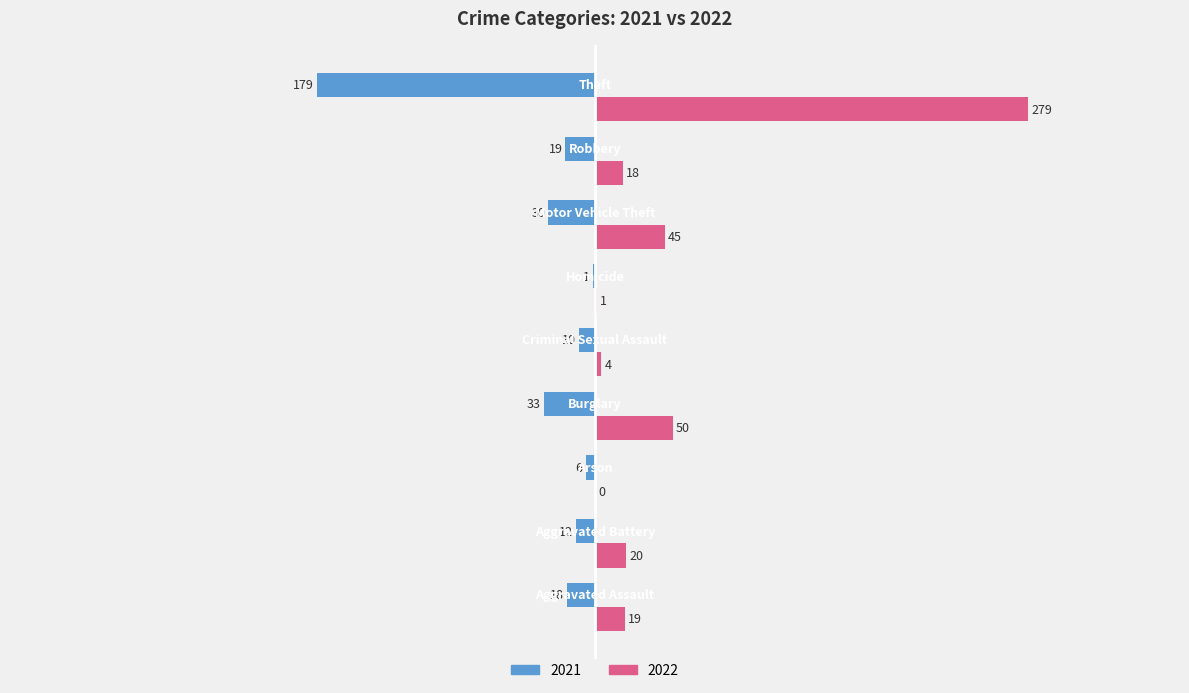

What is the highest value of the 2022 series?

279